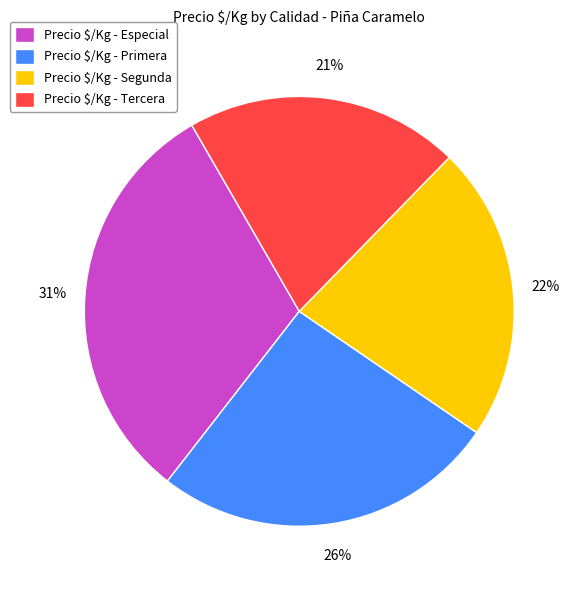

What percentage is the Precio $/Kg - Primera slice, to the nearest percent?

26%